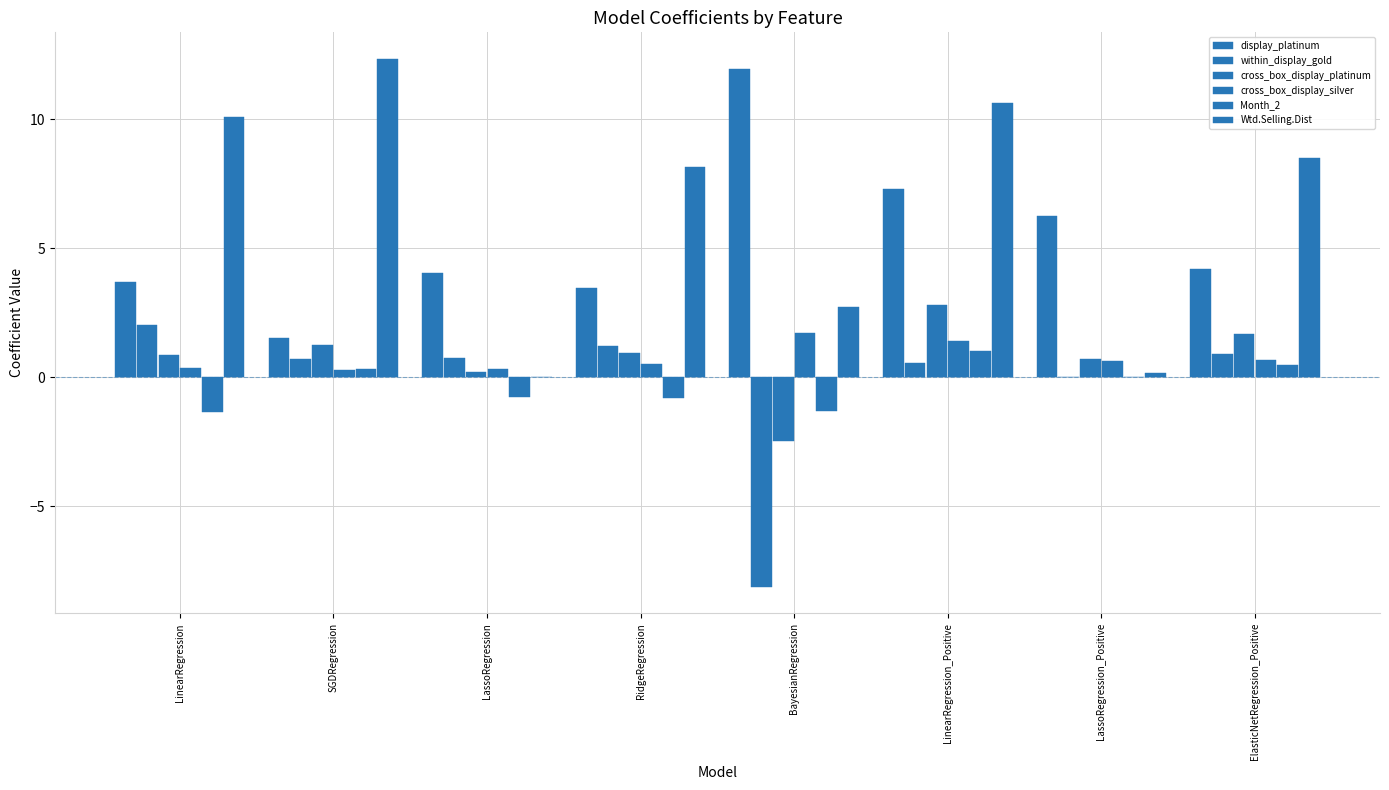

Count the number of categories in the chart.

8